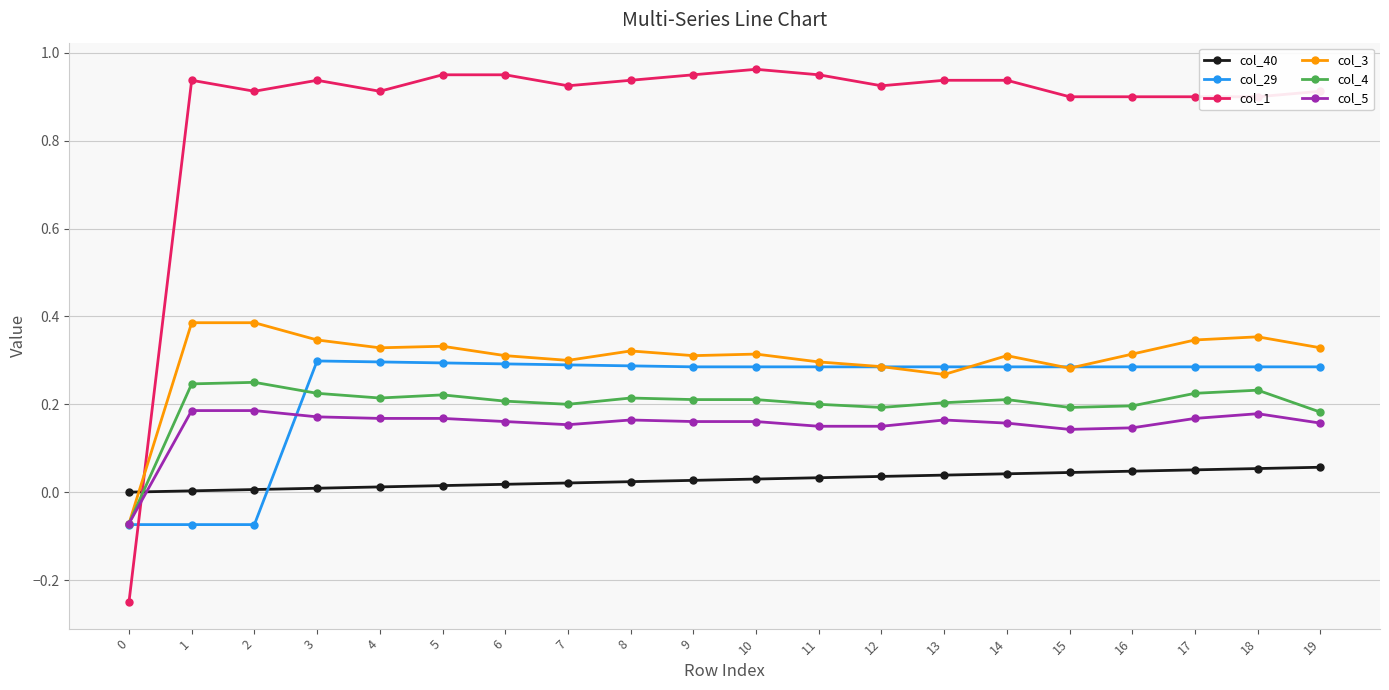

Is the value of col_3 at 5 greater than the value of col_5 at 15?

Yes